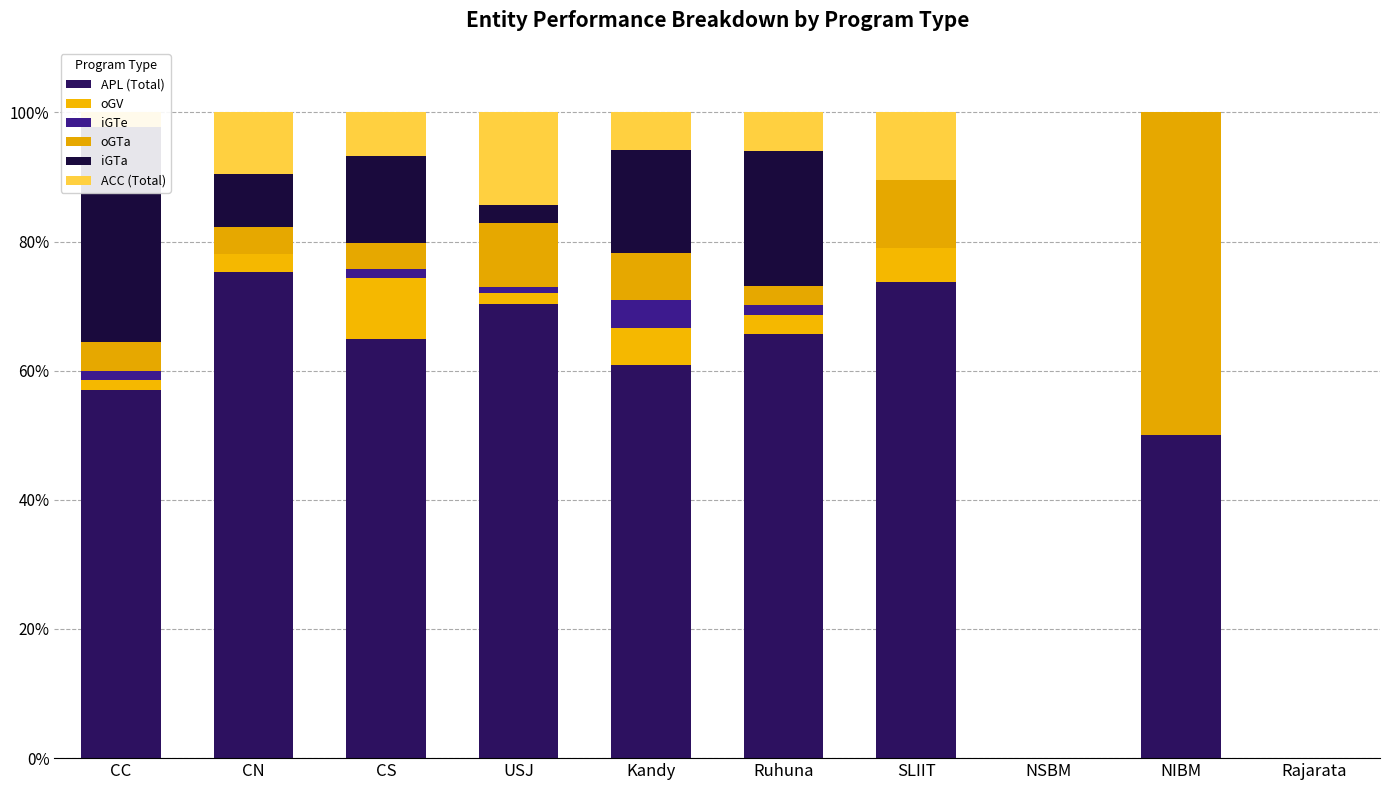

Reading left to right, what are all the values shown in this chart?

APL (Total): CC=57.0	CN=75.3	CS=64.9	USJ=70.3	Kandy=60.9	Ruhuna=65.7	SLIIT=73.7	NSBM=0.0	NIBM=50.0	Rajarata=0.0
oGV: CC=1.5	CN=2.7	CS=9.5	USJ=1.8	Kandy=5.8	Ruhuna=3.0	SLIIT=5.3	NSBM=0.0	NIBM=0.0	Rajarata=0.0
iGTe: CC=1.5	CN=0.0	CS=1.4	USJ=0.9	Kandy=4.3	Ruhuna=1.5	SLIIT=0.0	NSBM=0.0	NIBM=0.0	Rajarata=0.0
oGTa: CC=4.4	CN=4.1	CS=4.1	USJ=9.9	Kandy=7.2	Ruhuna=3.0	SLIIT=10.5	NSBM=0.0	NIBM=50.0	Rajarata=0.0
iGTa: CC=33.3	CN=8.2	CS=13.5	USJ=2.7	Kandy=15.9	Ruhuna=20.9	SLIIT=0.0	NSBM=0.0	NIBM=0.0	Rajarata=0.0
ACC (Total): CC=2.2	CN=9.6	CS=6.8	USJ=14.4	Kandy=5.8	Ruhuna=6.0	SLIIT=10.5	NSBM=0.0	NIBM=0.0	Rajarata=0.0